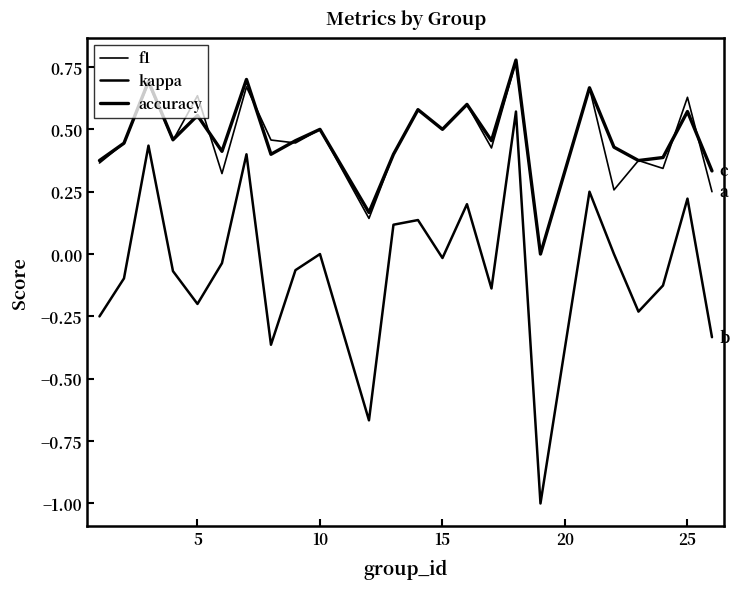

True or false: kappa and accuracy intersect in this chart.

False